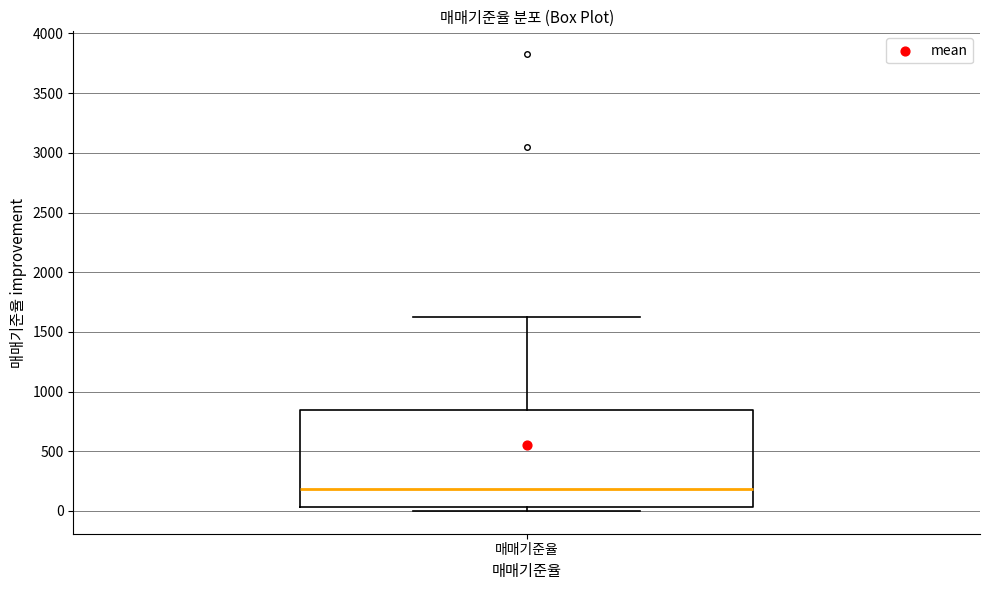

Read this box plot against the y-axis: the position of the median line, the range covered by the box, and the ends of both whiskers. The values are not printed on the chart, so give them approximately, as read against the axis.

median 200, box 50 to 850, whiskers 0 to 1600